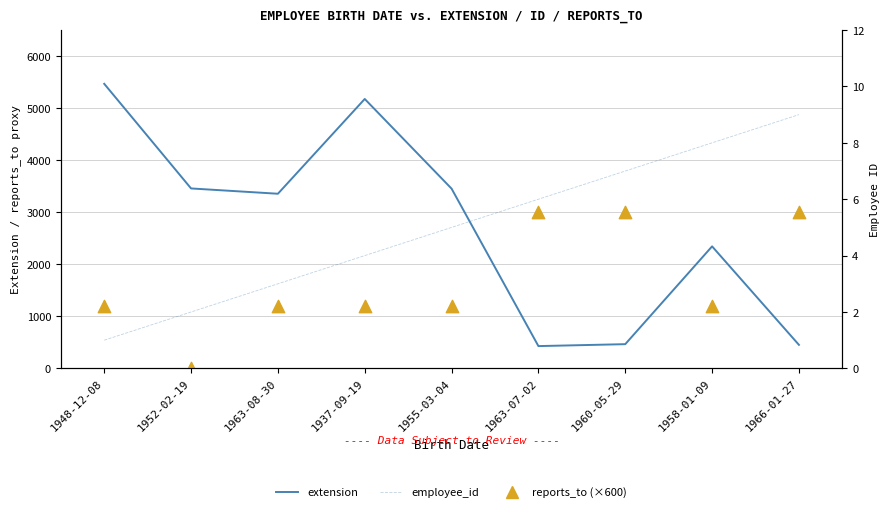

At how many categories does at least one series exceed 1747?

9